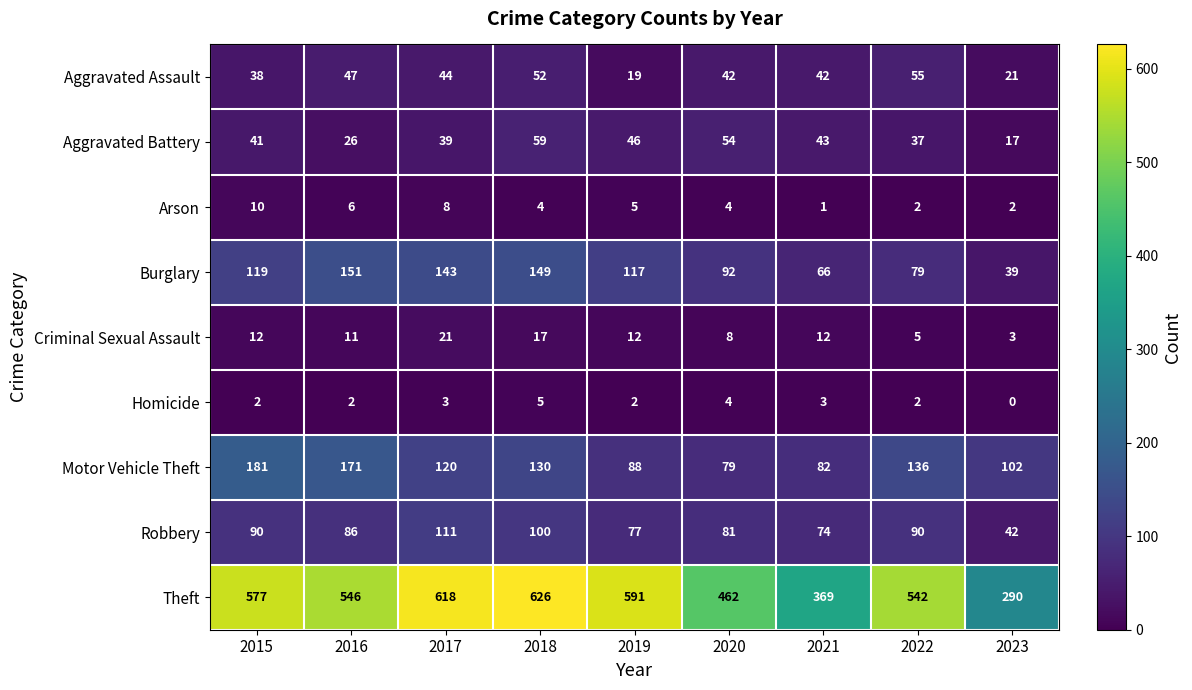

The value of Theft at 2018 is 626. True or false?

True